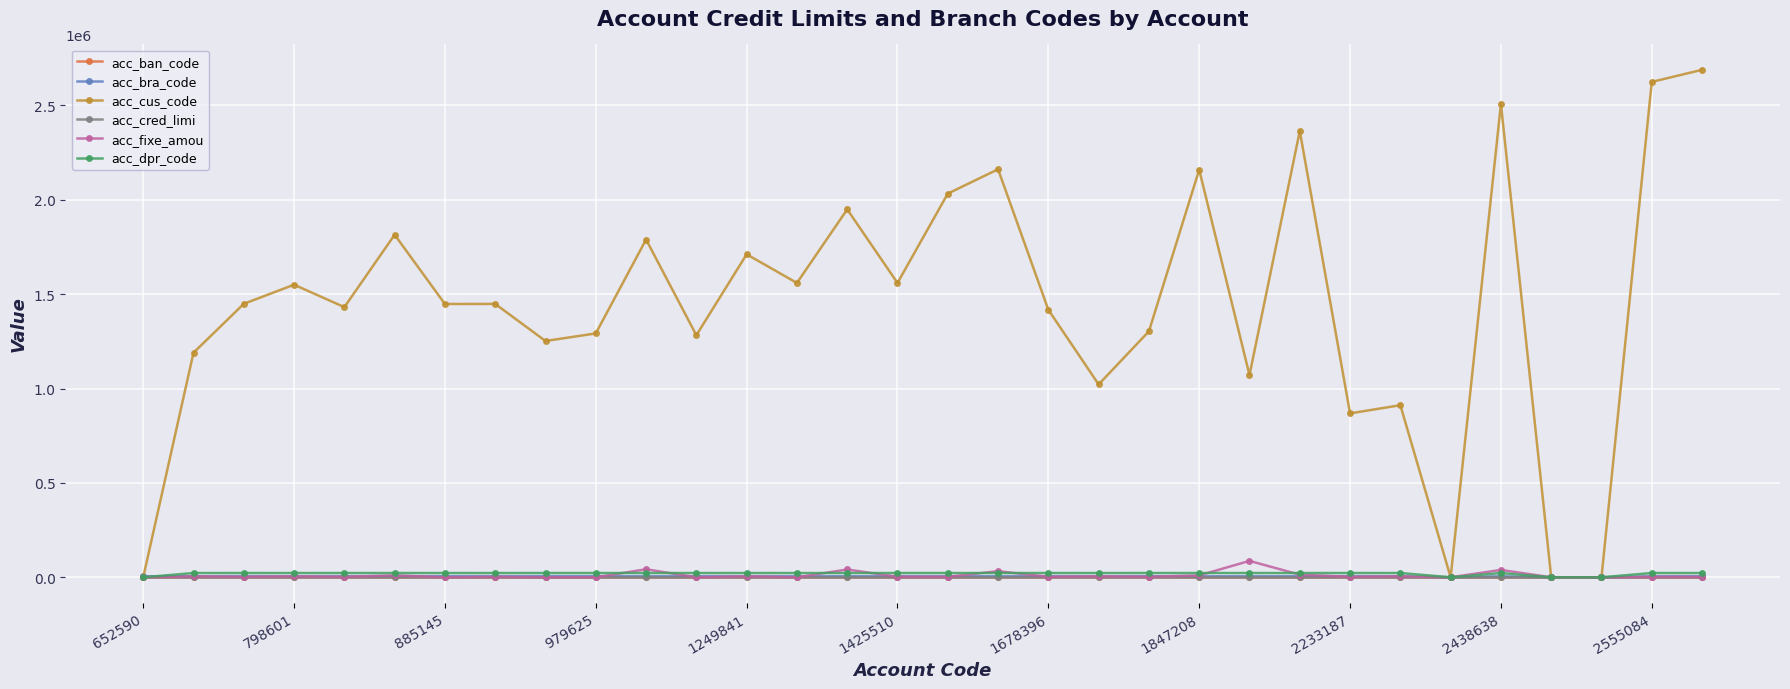

At how many categories does at least one series exceed 333056?

28